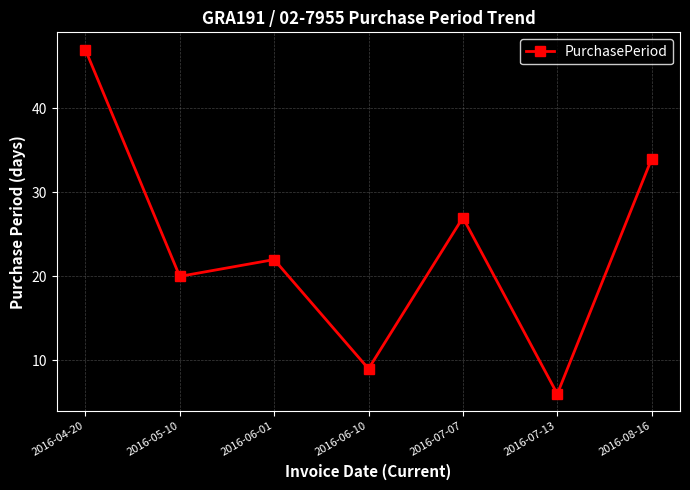

Reading left to right, list all the values displayed in this chart.

2016-04-20=47	2016-05-10=20	2016-06-01=22	2016-06-10=9	2016-07-07=27	2016-07-13=6	2016-08-16=34